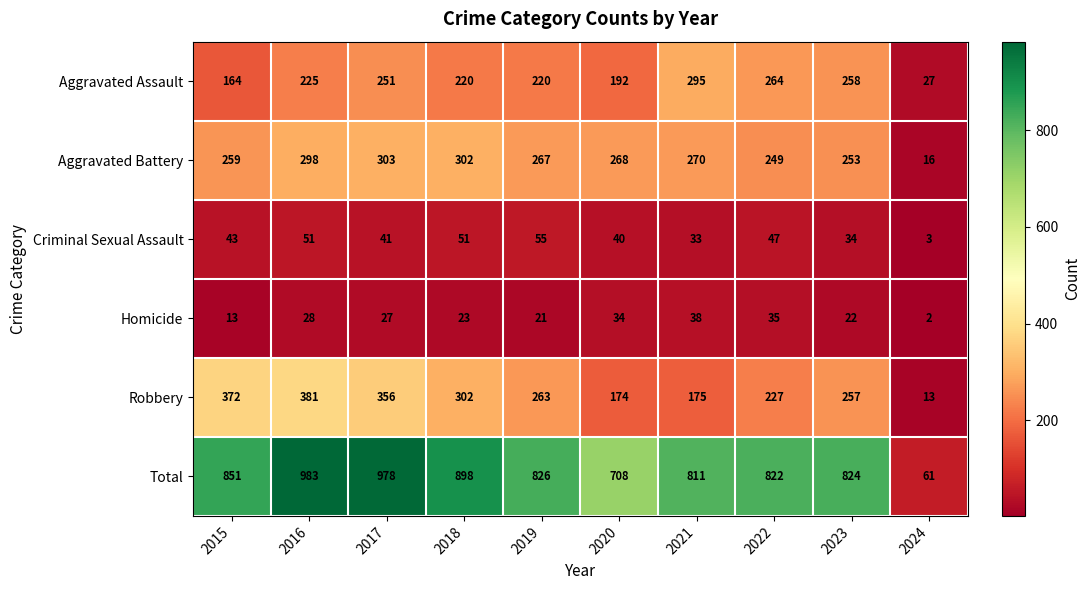

Count the number of data series in this chart.

6